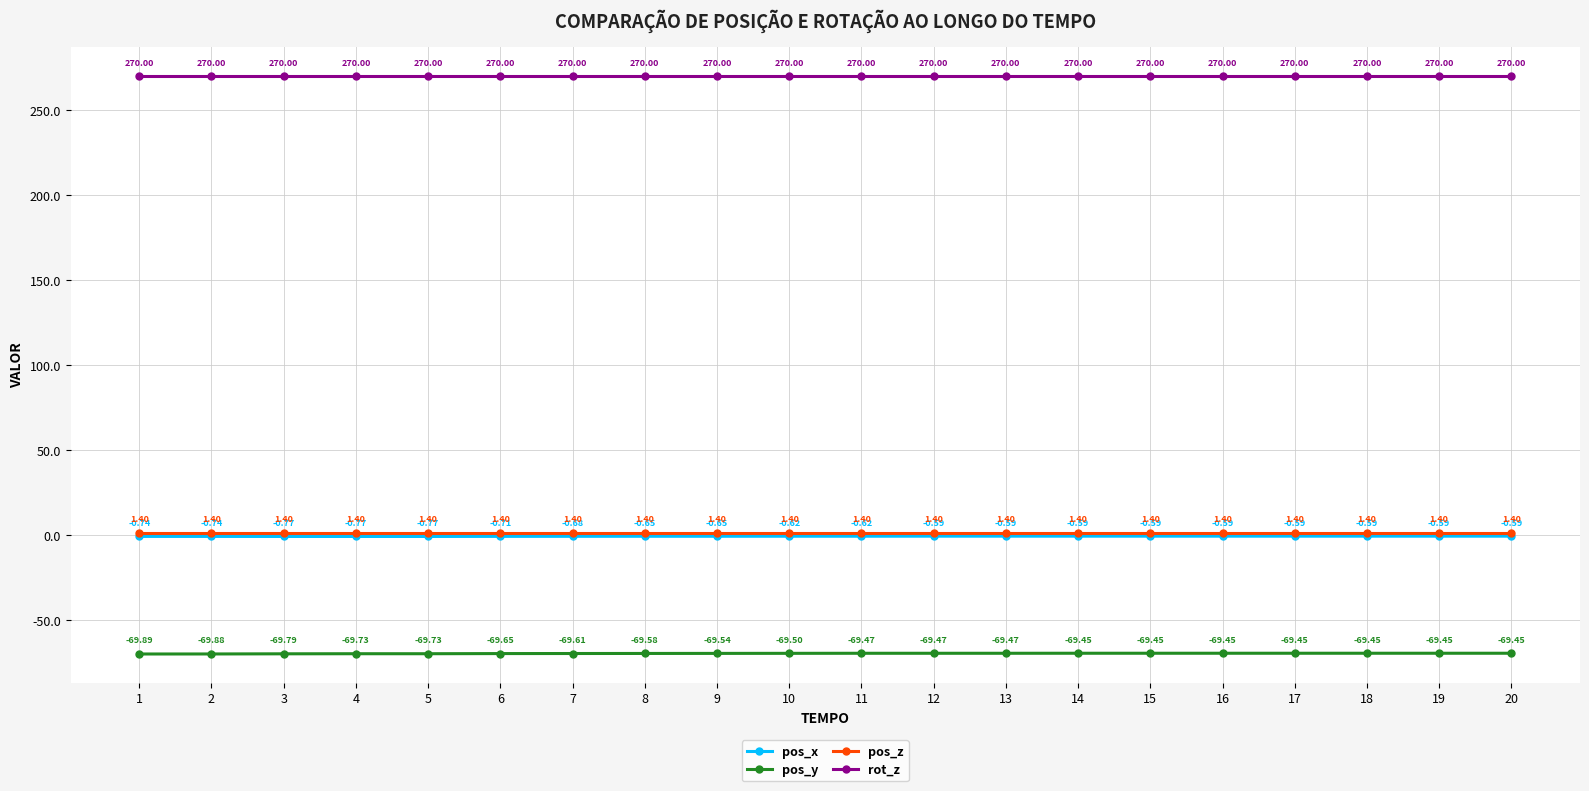

Does the chart have visible grid lines?

Yes